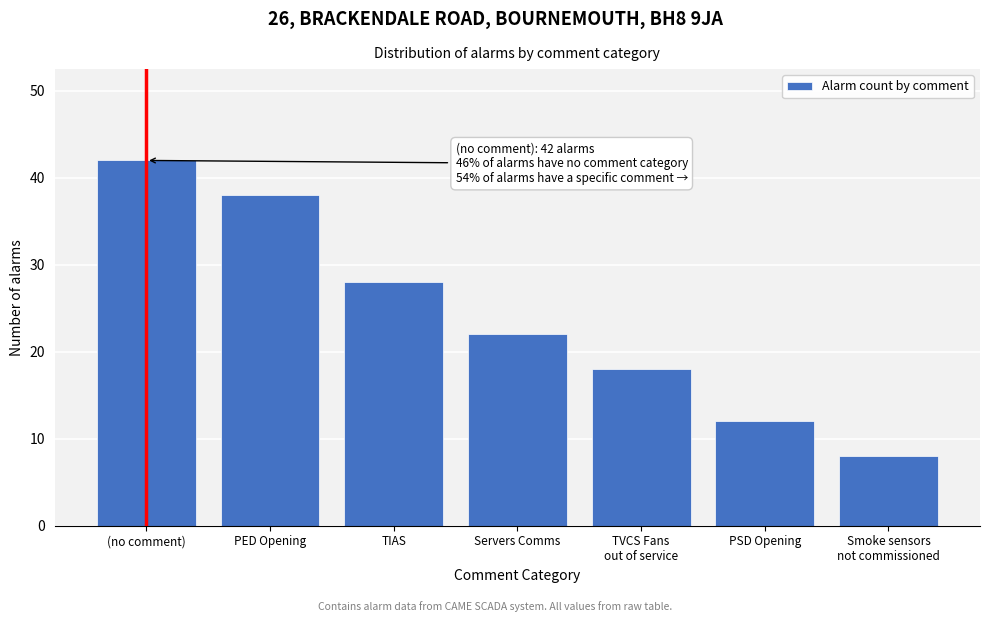

Reading right to left, extract all data points from this chart.

8	12	18	22	28	38	42